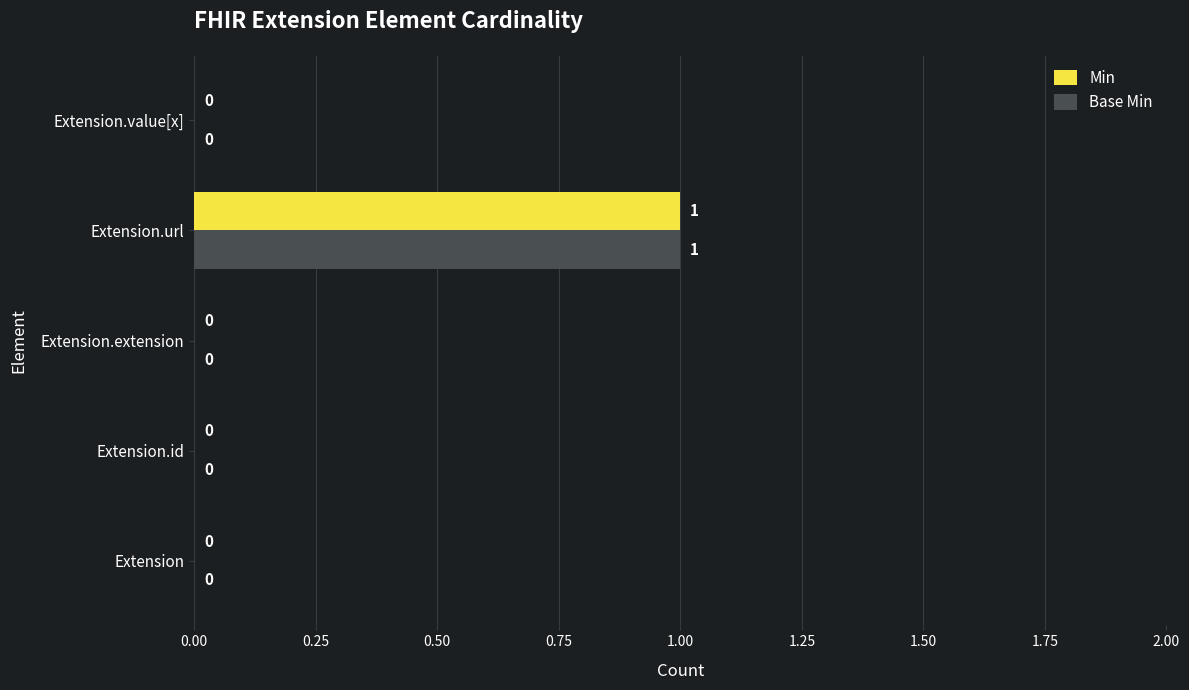

At which category is the sum across all series the highest?

Extension.url